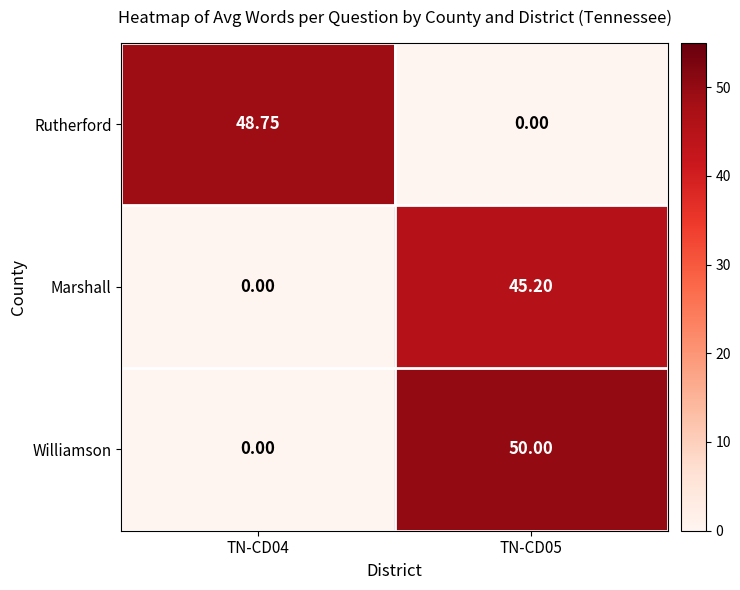

Rank the series by their maximum value, from highest to lowest.

Williamson, Rutherford, Marshall